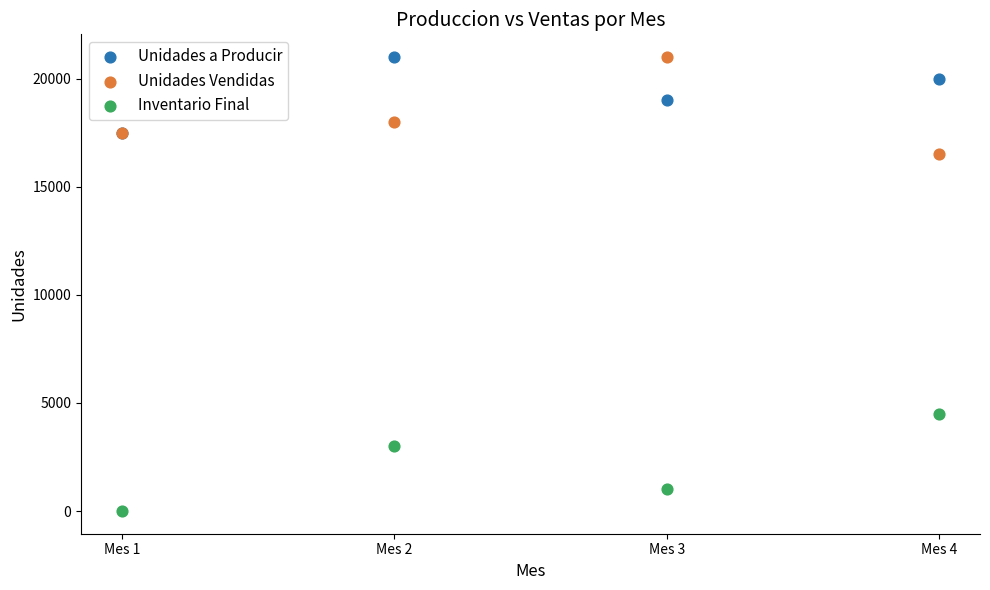

In the Inventario Final series, what Y value is closest to 2250?

3000